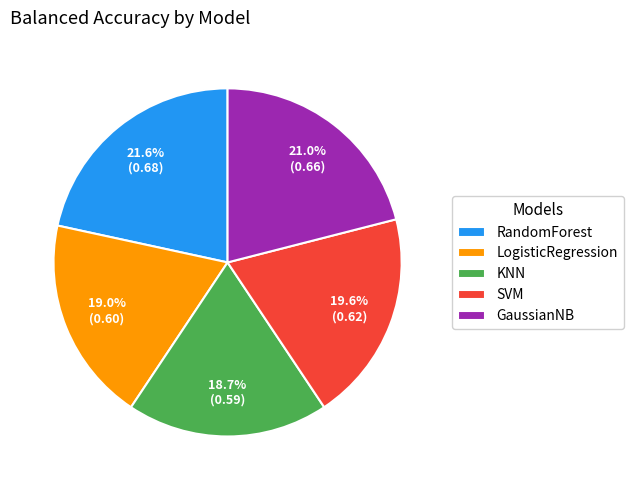

Does RandomForest represent more than half of the total?

No